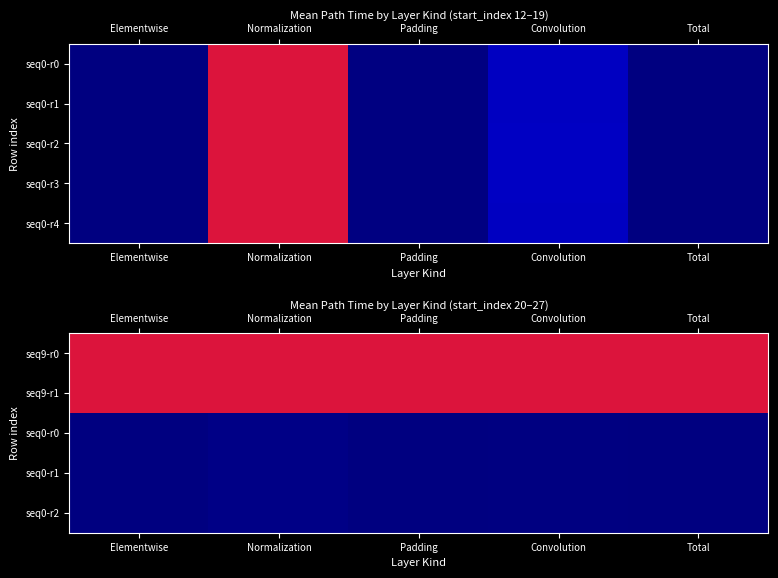

Which has a higher value, Padding or Total?

Padding